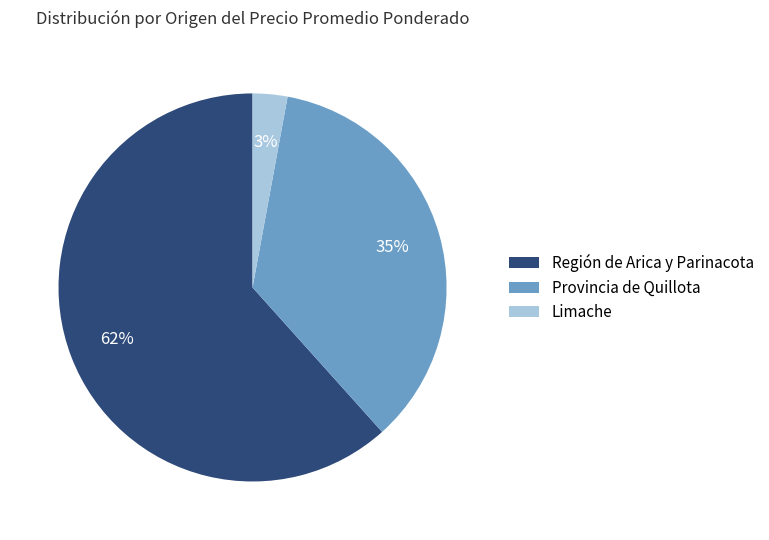

How many slices are in this pie chart?

3